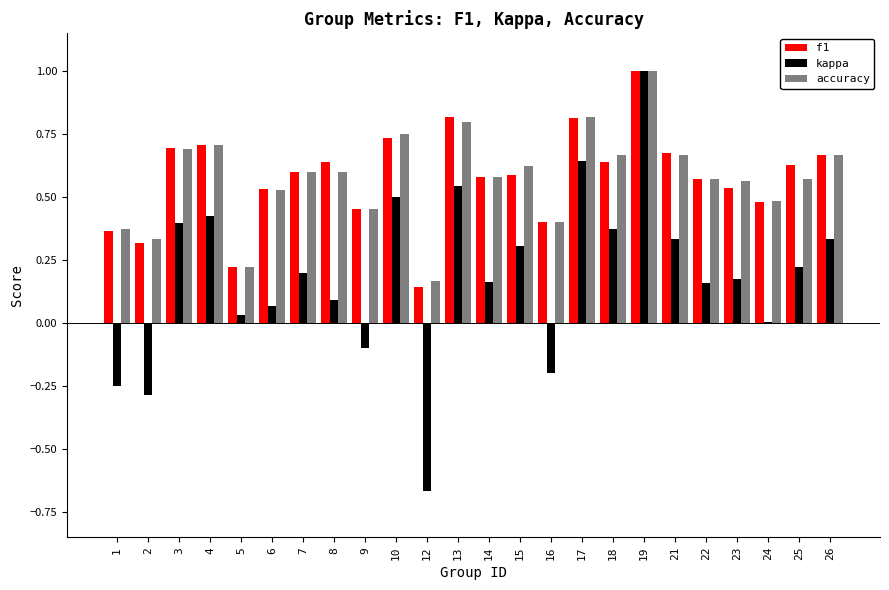

The kappa series shows 0.4 at 4. True or false?

True